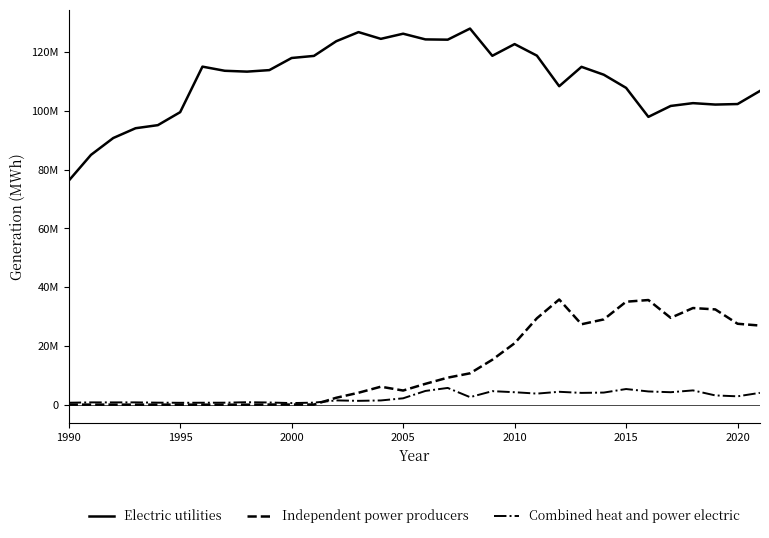

True or false: Electric utilities and Combined heat and power electric cross at least once.

False